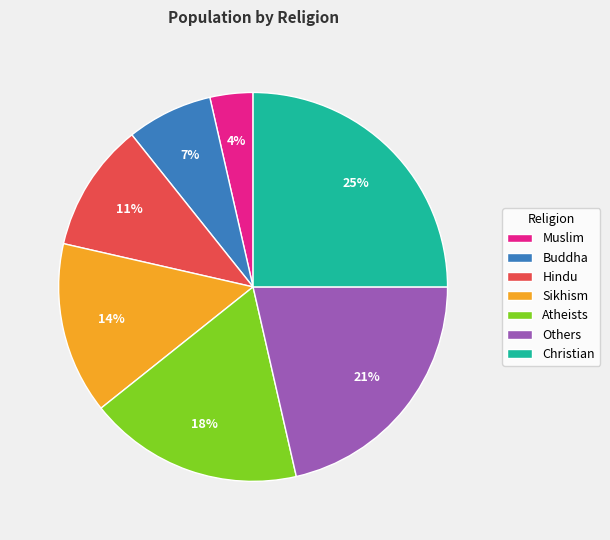

Between Hindu and Atheists, which is larger?

Atheists